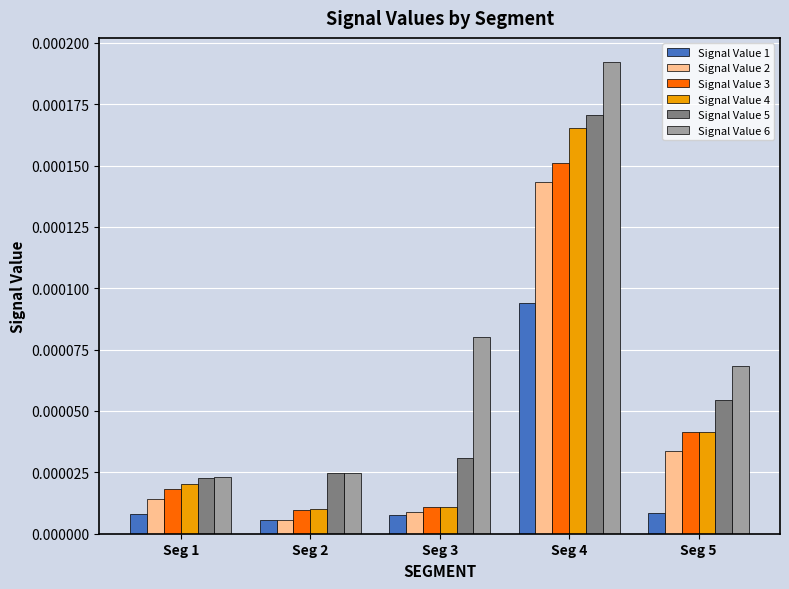

Rank the categories by Signal Value 5 value from highest to lowest.

Seg 4, Seg 5, Seg 3, Seg 2, Seg 1